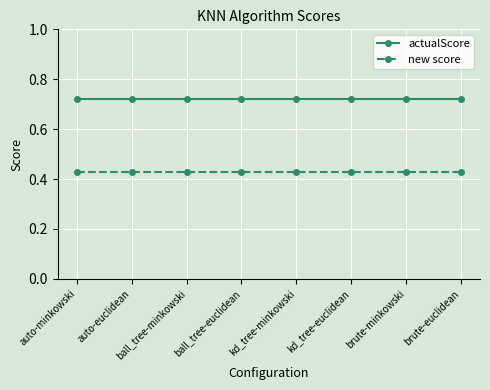

Is the value of new score at brute-euclidean greater than the value of actualScore at ball_tree-minkowski?

No